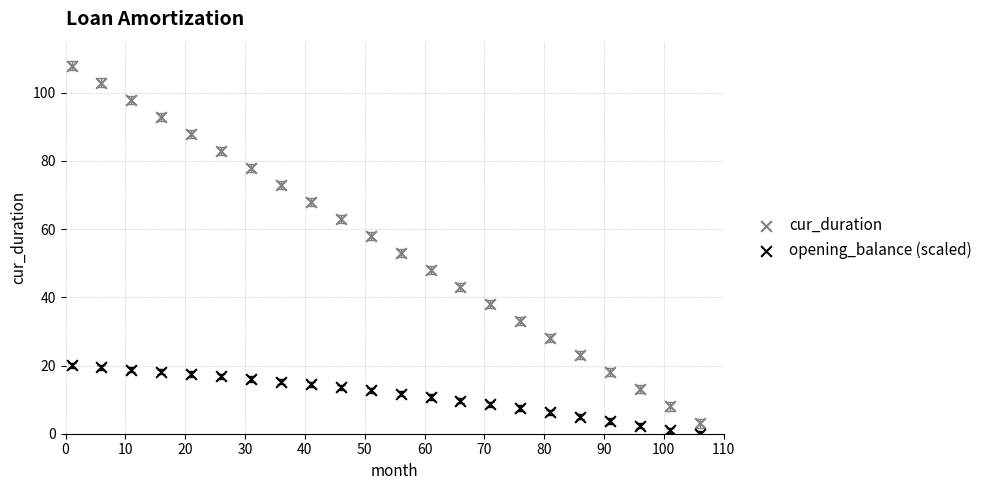

What is the X range (max minus min) for the scatter plot?

105.0